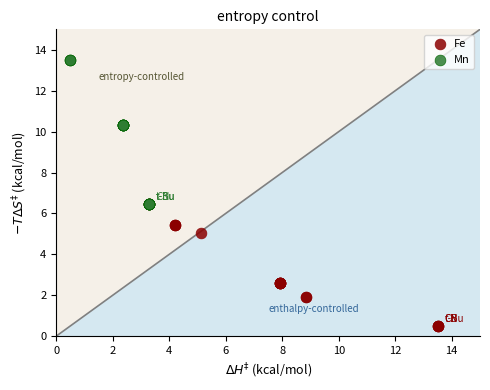

Which series has the largest Y range (max minus min)?

Mn